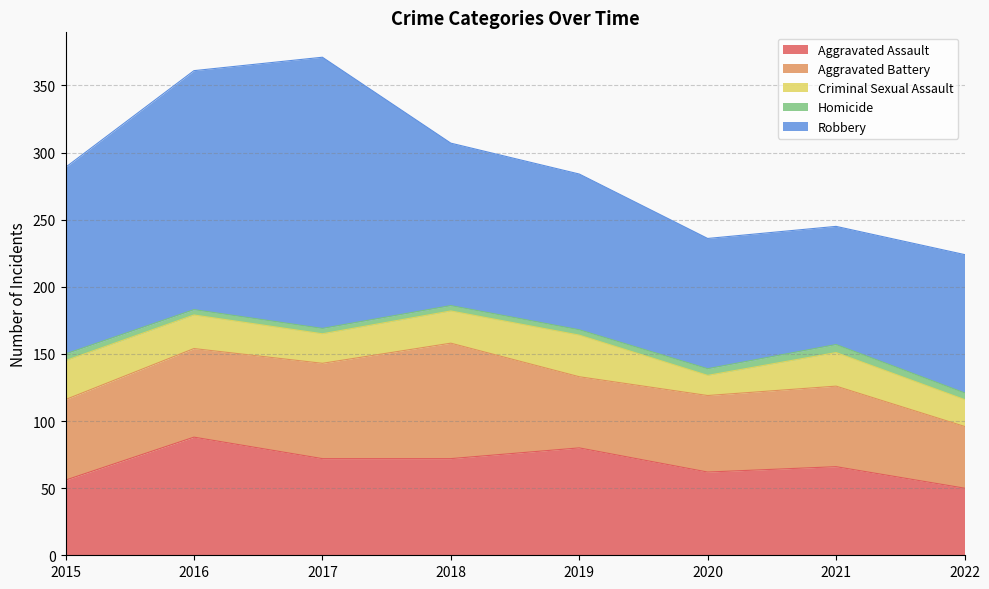

Which series has the largest total across all categories?

Robbery